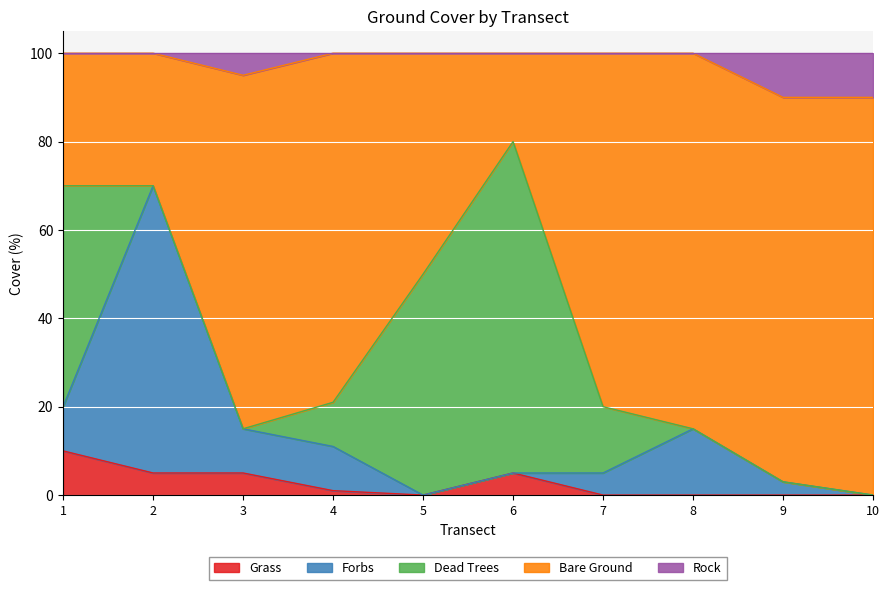

The Grass series shows 1 at 3. True or false?

False